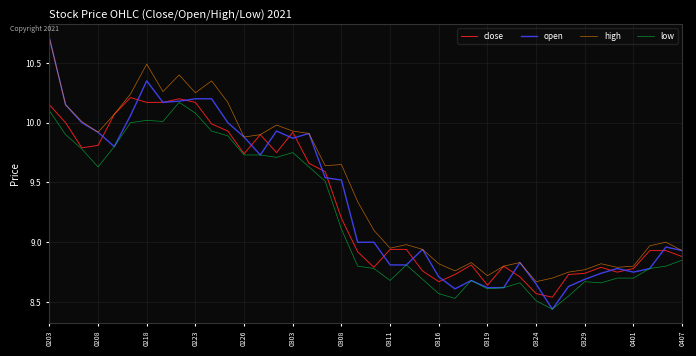

What is the greatest value displayed?

10.7